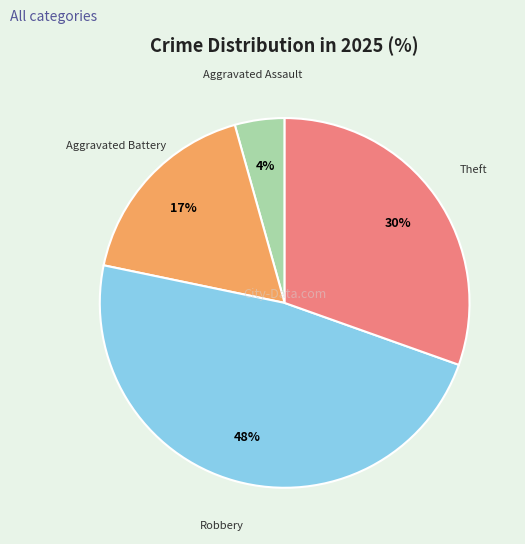

Which category has the biggest portion of the pie?

Robbery